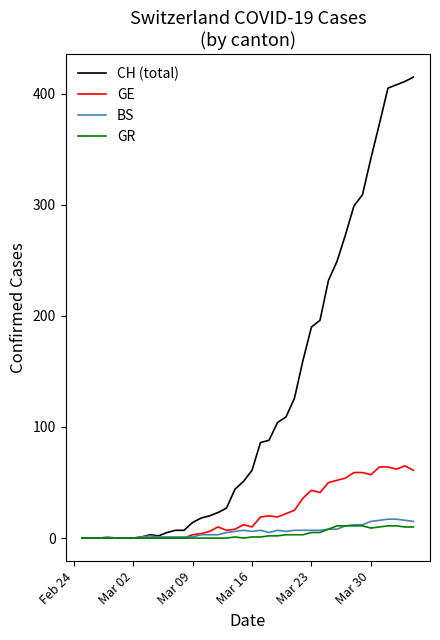

Which series has the largest total across all categories?

CH (total)